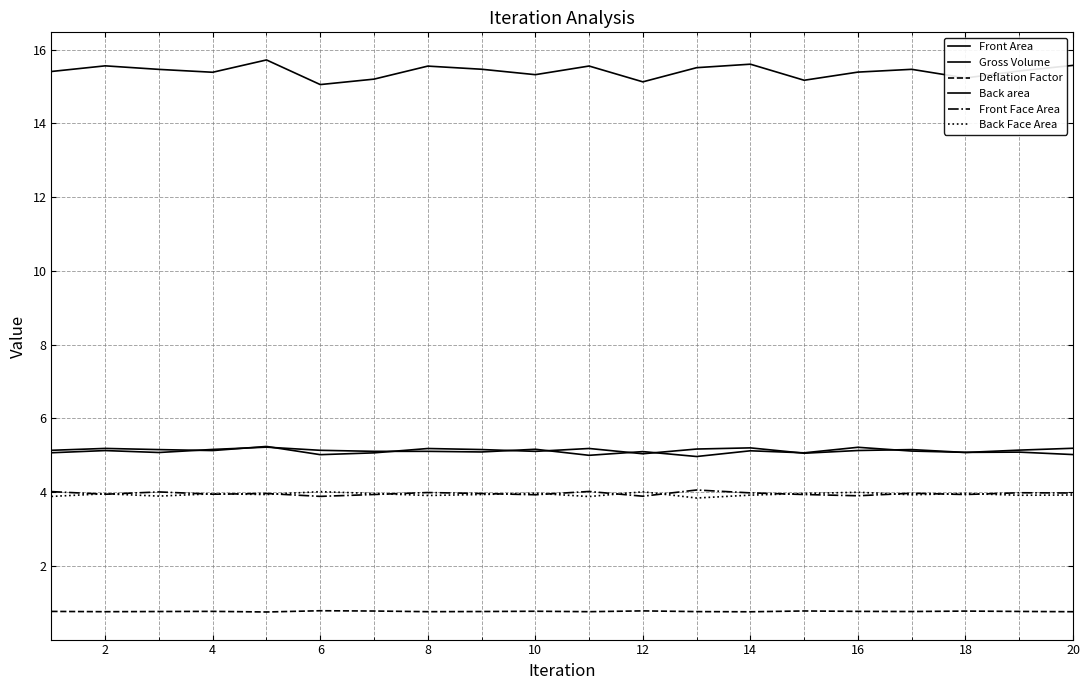

Reading left to right, extract all data points from this chart.

Front Area: 5.1	5.2	5.2	5.1	5.2	5.0	5.1	5.2	5.2	5.1	5.2	5.0	5.2	5.2	5.1	5.1	5.2	5.1	5.1	5.2
Gross Volume: 15.4	15.6	15.5	15.4	15.7	15.1	15.2	15.6	15.5	15.3	15.6	15.1	15.5	15.6	15.2	15.4	15.5	15.2	15.4	15.6
Deflation Factor: 0.8	0.8	0.8	0.8	0.8	0.8	0.8	0.8	0.8	0.8	0.8	0.8	0.8	0.8	0.8	0.8	0.8	0.8	0.8	0.8
Back area: 5.1	5.1	5.1	5.2	5.2	5.1	5.1	5.1	5.1	5.2	5.0	5.1	5.0	5.1	5.1	5.2	5.1	5.1	5.1	5.0
Front Face Area: 4.0	3.9	4.0	3.9	4.0	3.9	3.9	4.0	4.0	3.9	4.0	3.9	4.1	4.0	3.9	3.9	4.0	3.9	4.0	4.0
Back Face Area: 3.9	4.0	3.9	4.0	3.9	4.0	4.0	3.9	3.9	4.0	3.9	4.0	3.8	3.9	4.0	4.0	3.9	4.0	3.9	3.9